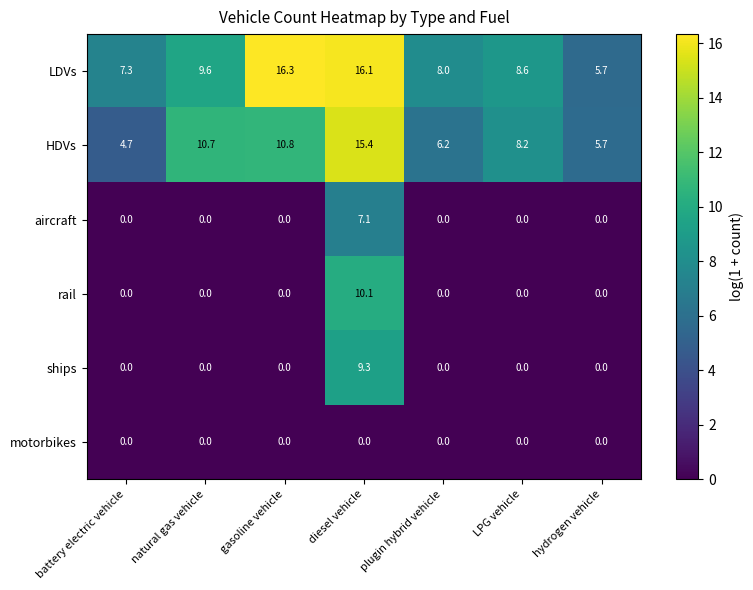

At which label does HDVs first exceed 8?

natural gas vehicle